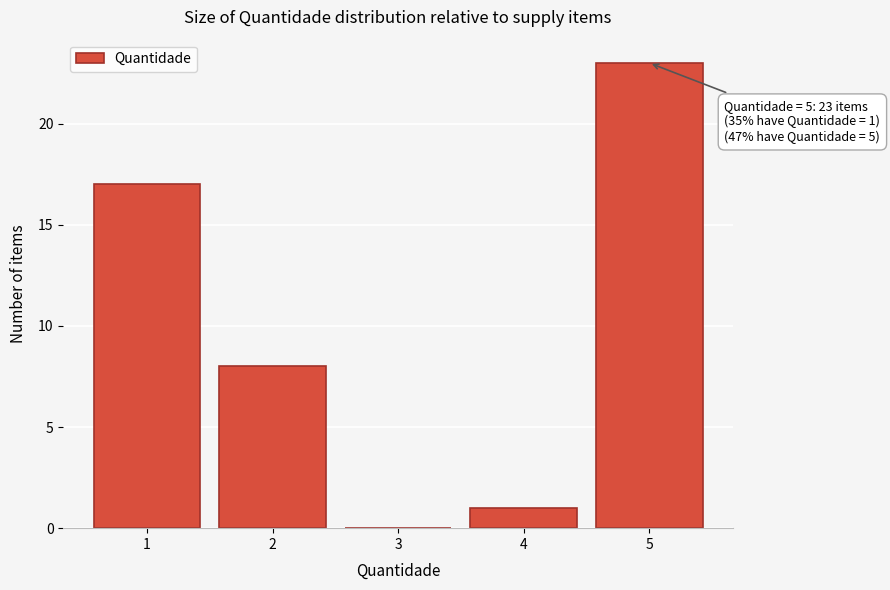

Over which range of the x-axis is the bar tallest?

4.5 to 5.5